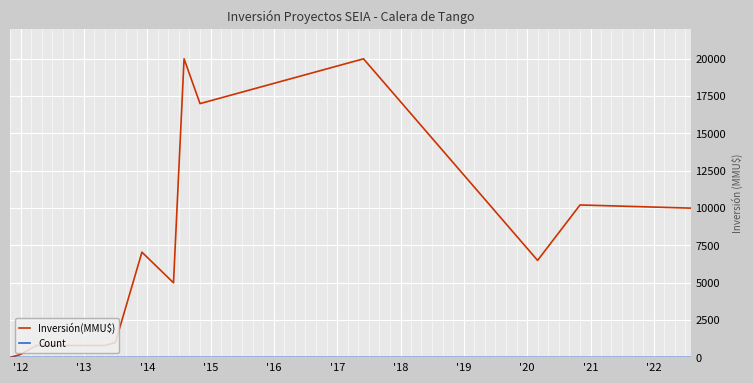

What is the greatest value displayed?

20000